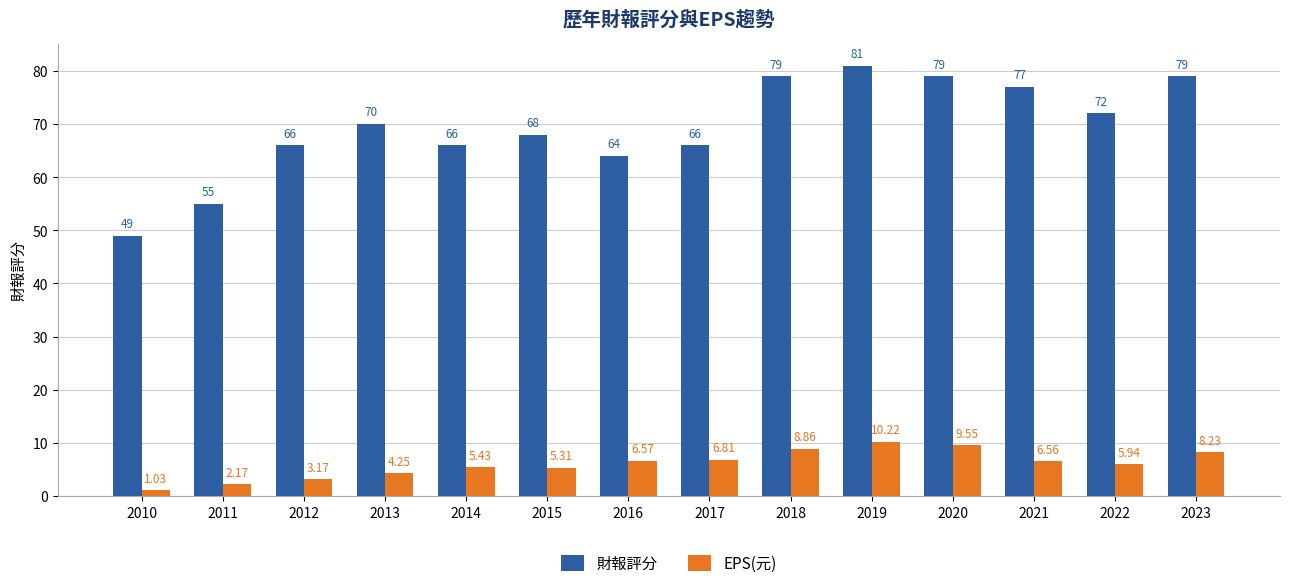

How many series are shown in this chart?

2